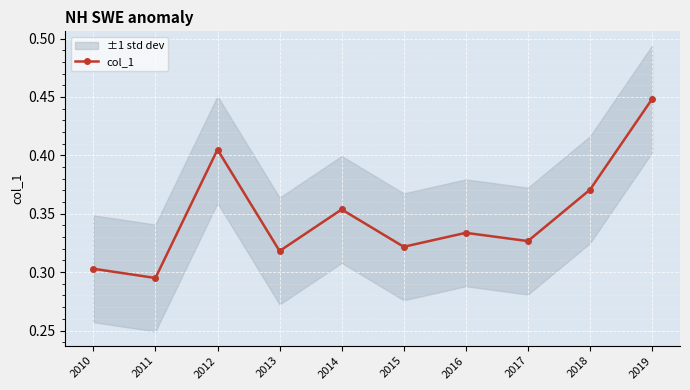

What value does the data have at 2015?

0.3